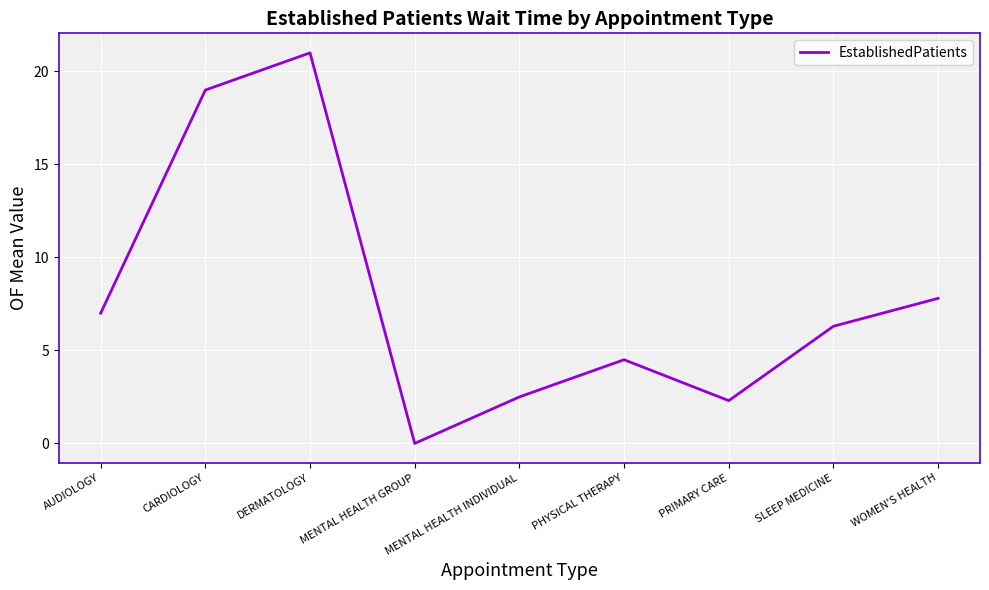

What is the maximum value shown in the chart?

21.0